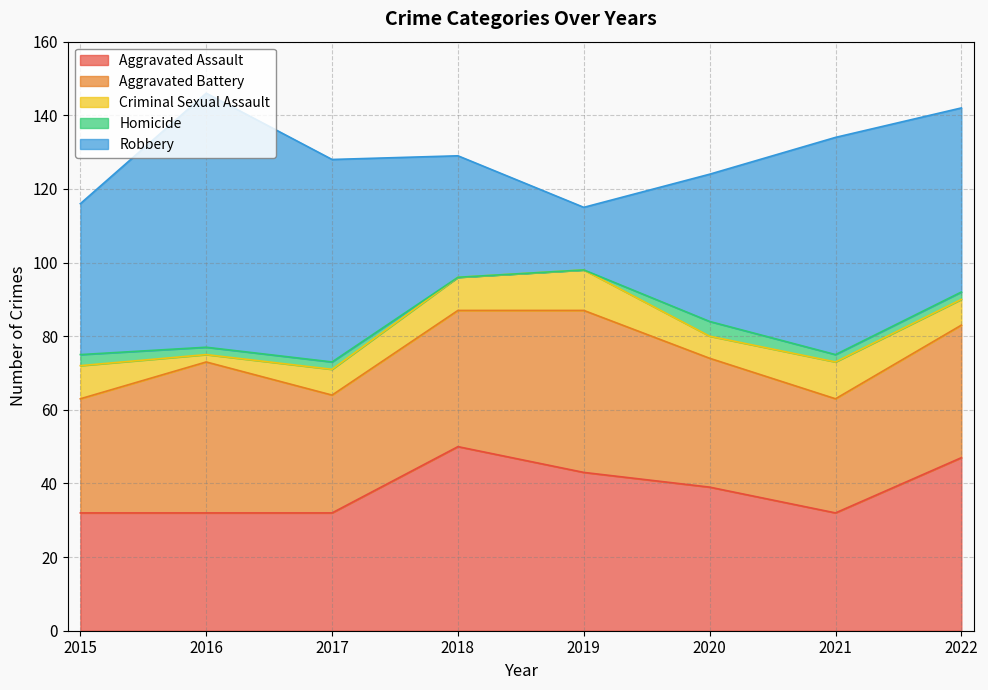

At which category does Robbery reach its first local peak?

2016